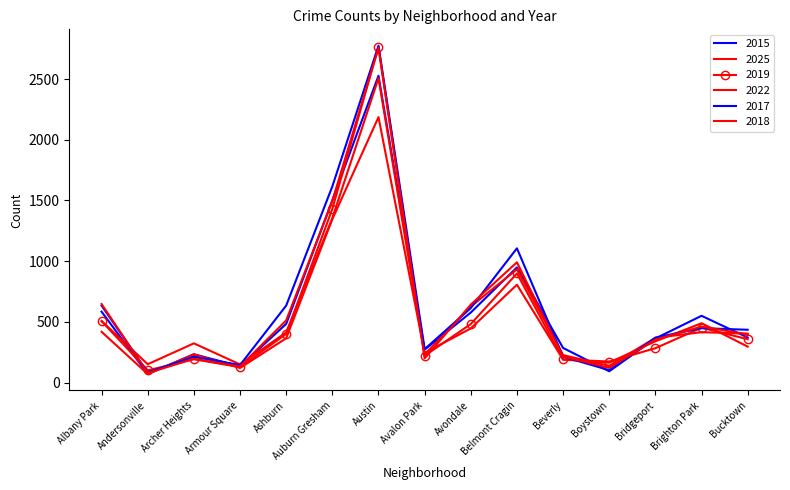

Is this an area chart (filled region under the line)?

No